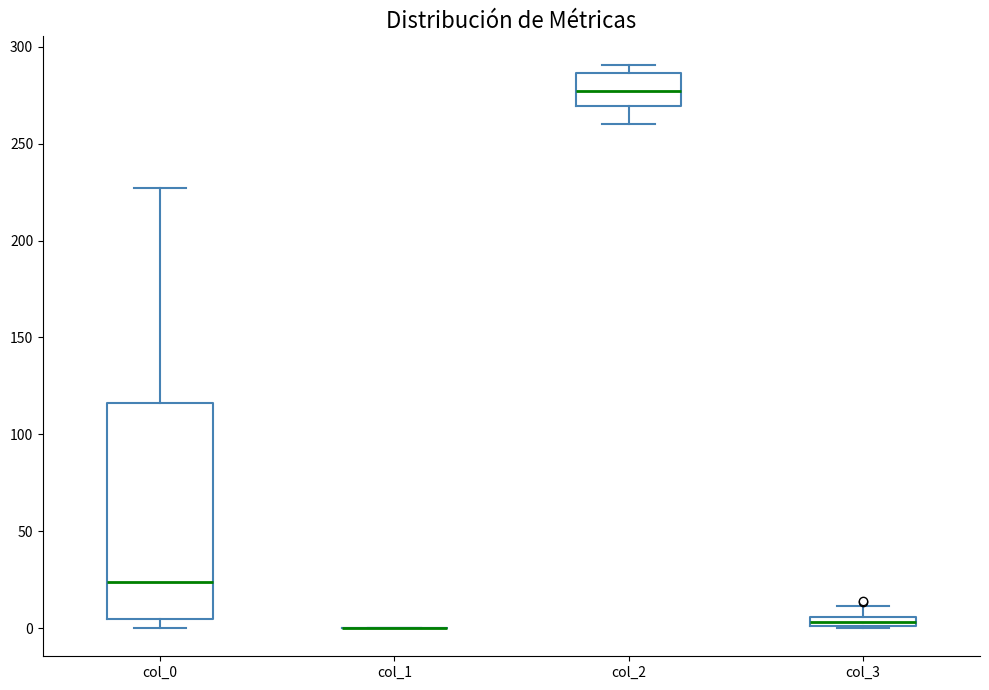

Which box is the tallest, from its lower edge to its upper edge?

col_0